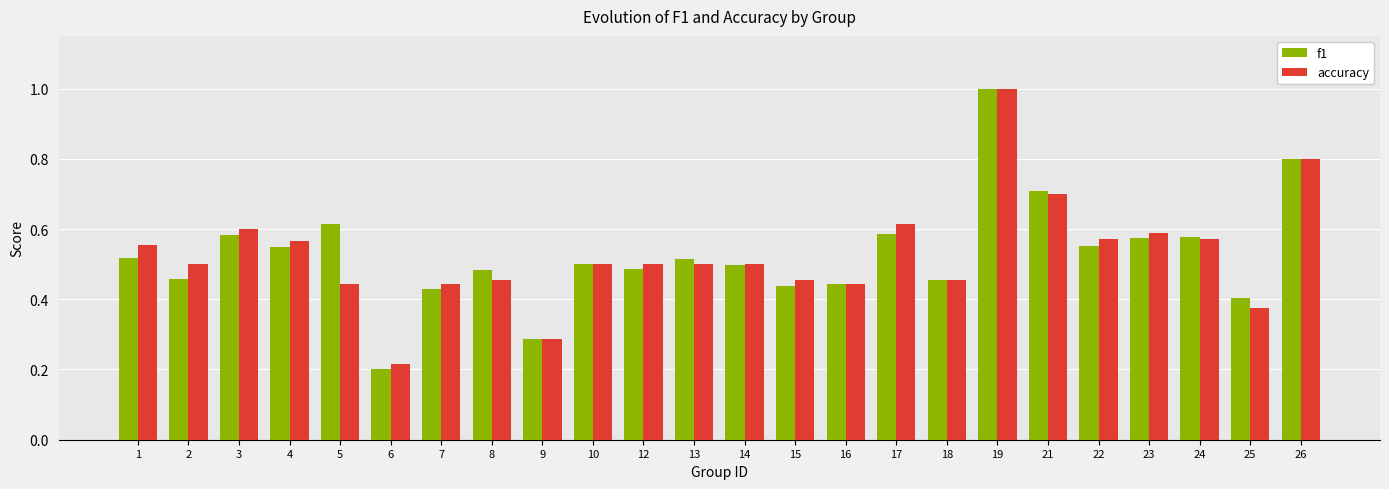

Count the f1 values in the range 0 to 1.

24